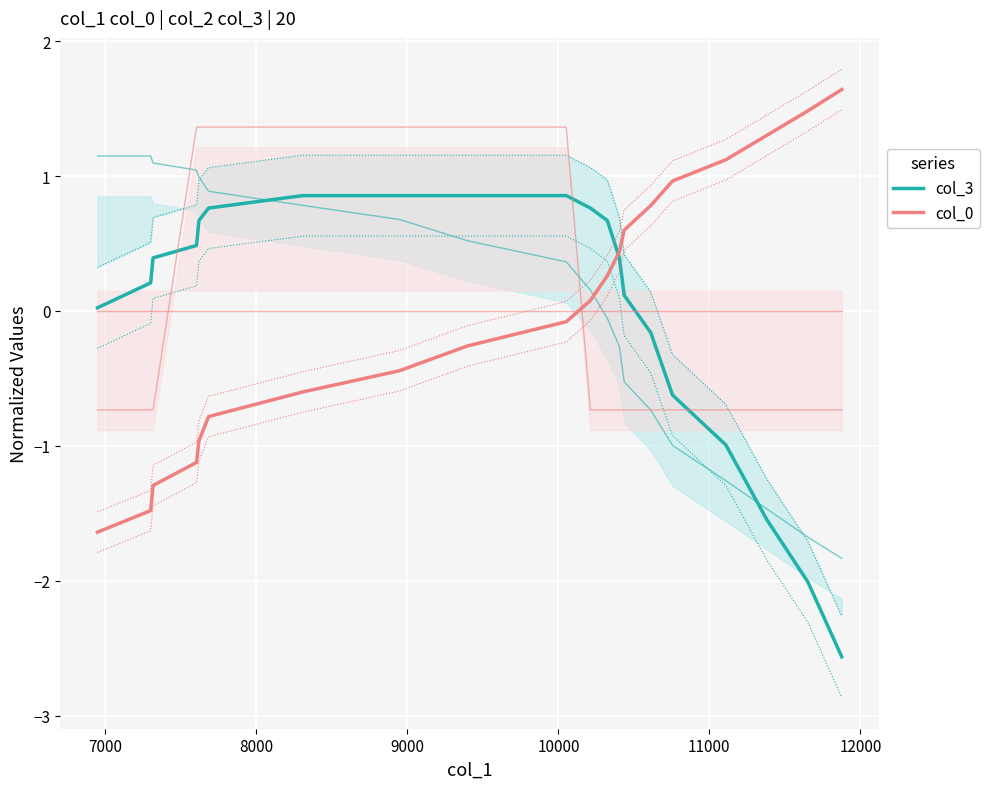

How many intersections are there between col_3 and col_0?

1